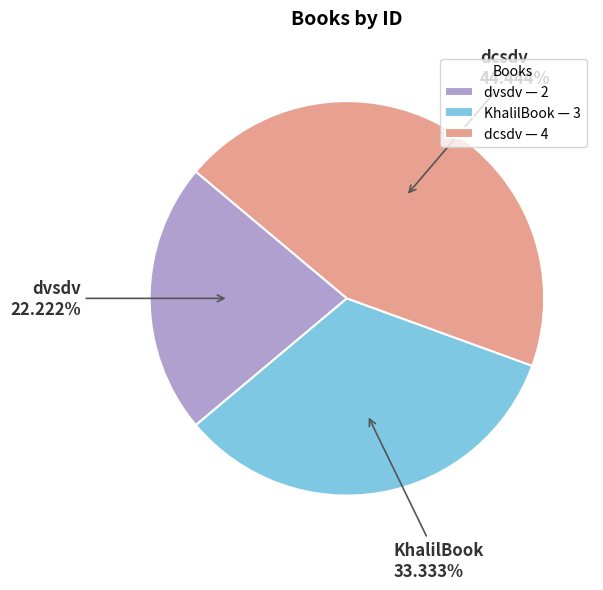

Is there a majority slice in this chart?

No